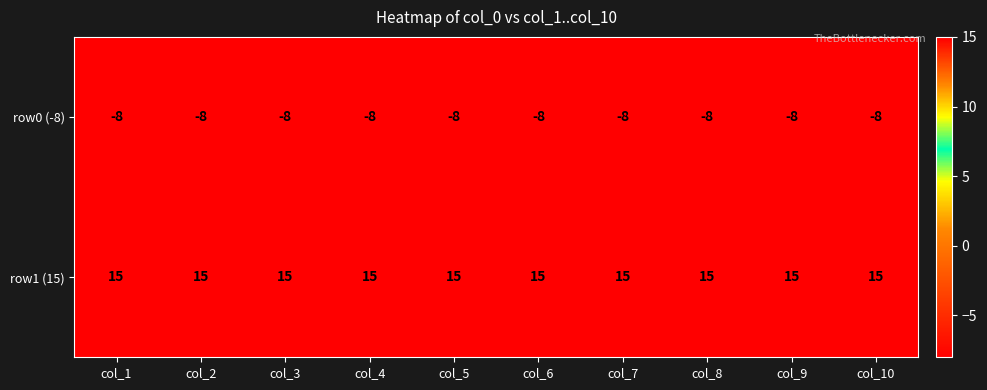

What is the difference between the highest and lowest values at col_8?

23